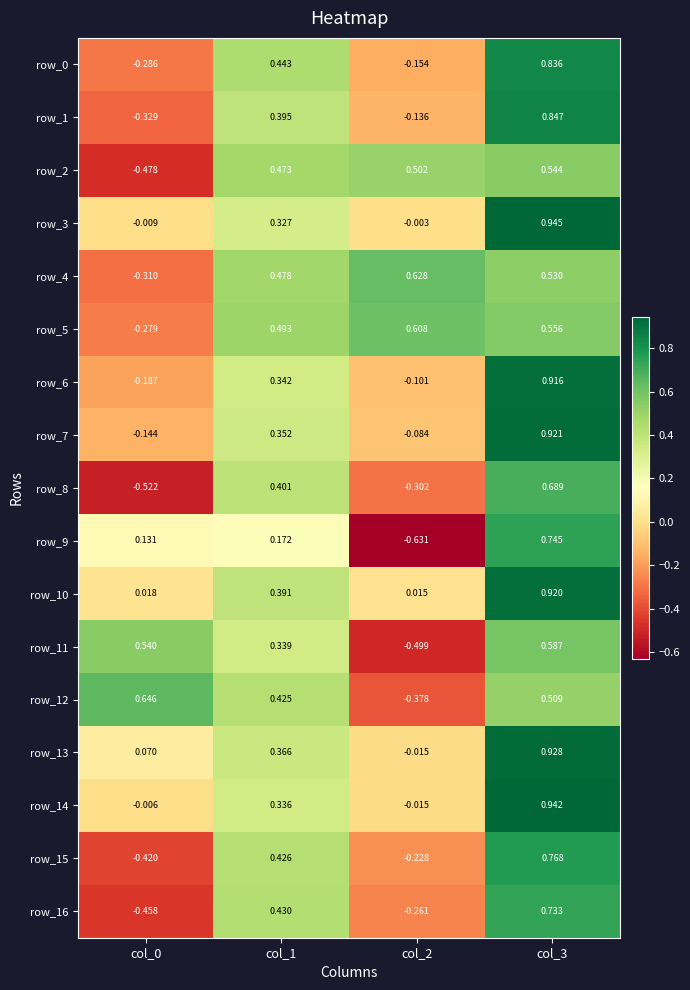

Which series has the largest total across all categories?

row_5